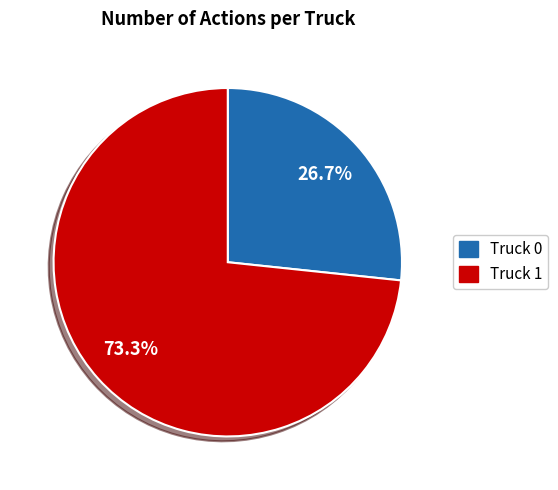

To the nearest percent, what percentage of the pie is Truck 0?

27%